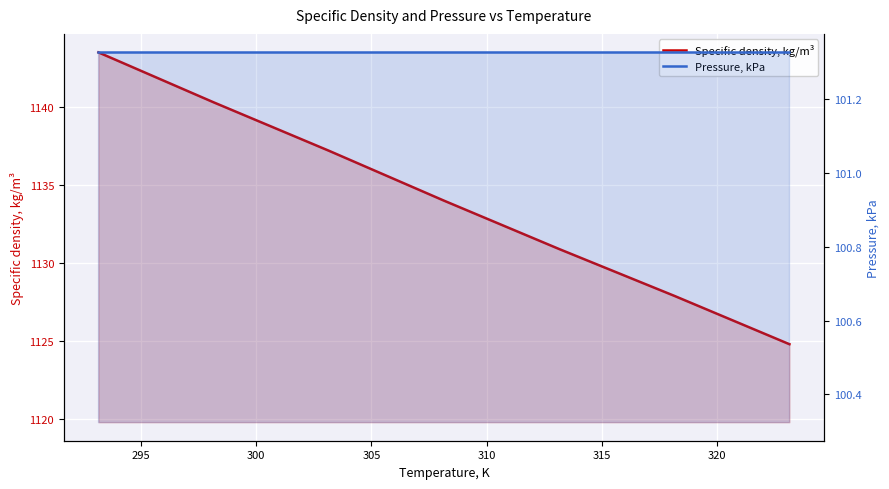

Rank the series by their maximum value, from lowest to highest.

Pressure, kPa, Specific density, kg/m³